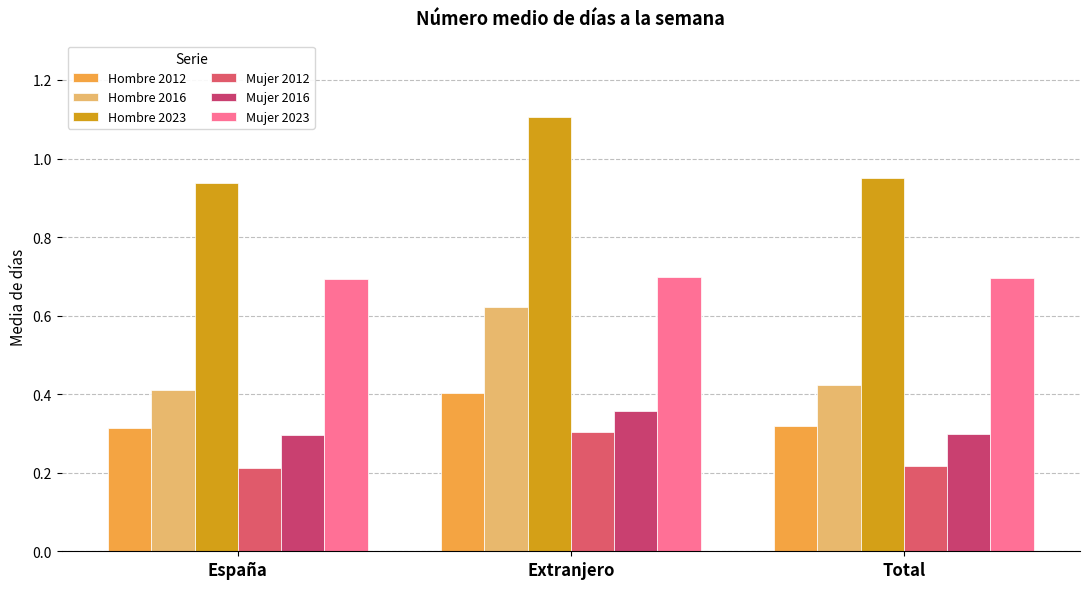

Is it true that Hombre 2012 equals 0.4 at España?

False